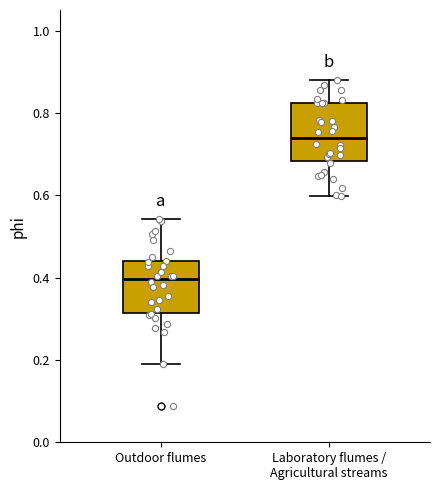

Reading left to right, read every box against the y-axis: the position of its median line, the range the box covers, and the ends of its whiskers. The values are not printed on the chart, so give them approximately, as read against the axis.

Outdoor flumes: median 0.40, box 0.32 to 0.44, whiskers 0.20 to 0.54
Laboratory flumes / Agricultural streams: median 0.74, box 0.68 to 0.82, whiskers 0.60 to 0.88